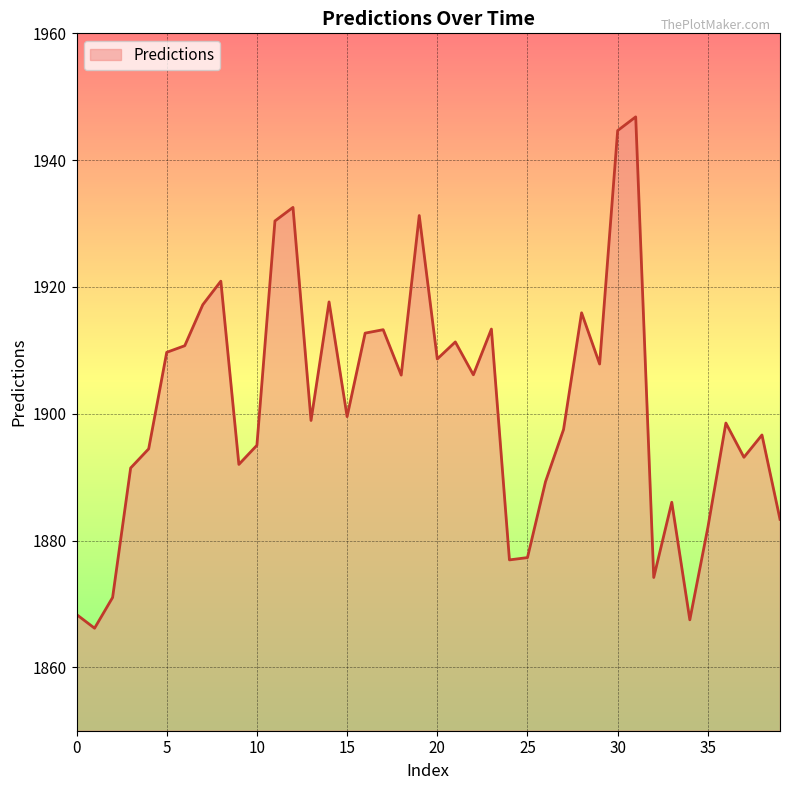

What is the minimum value shown in the chart?

1866.2